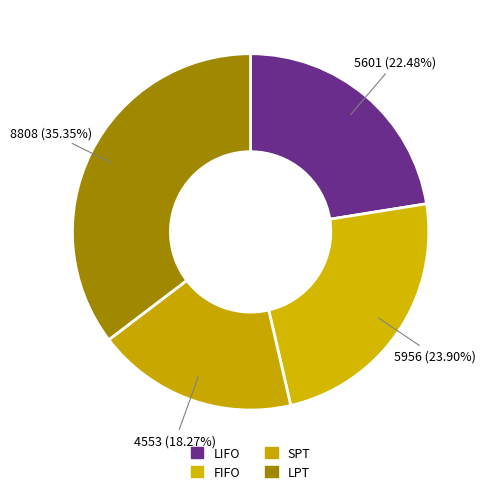

To the nearest percent, what portion does LIFO represent?

22%